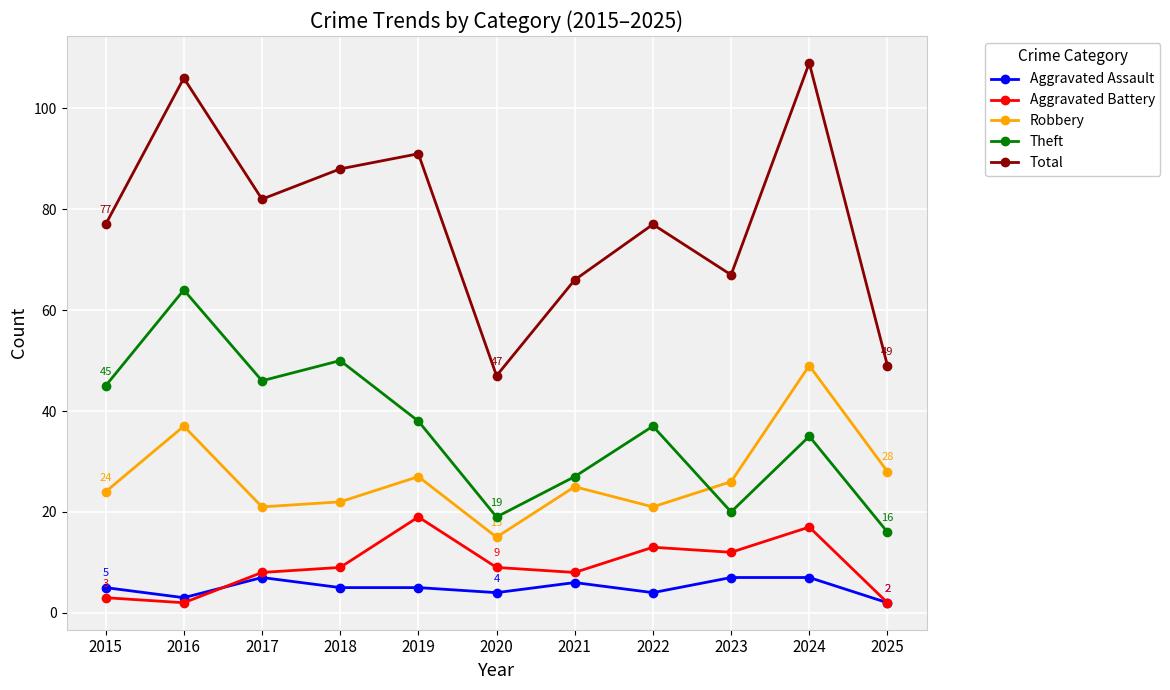

True or false: Aggravated Assault has more than 0 interior local peaks.

True